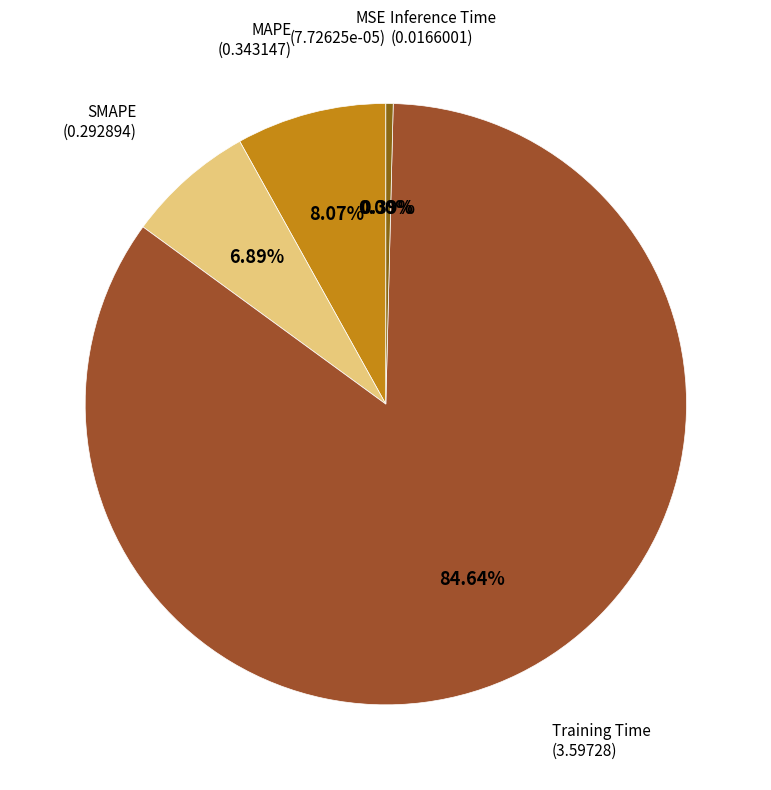

To the nearest percent, what is the difference between the largest and smallest slice percentages?

85%